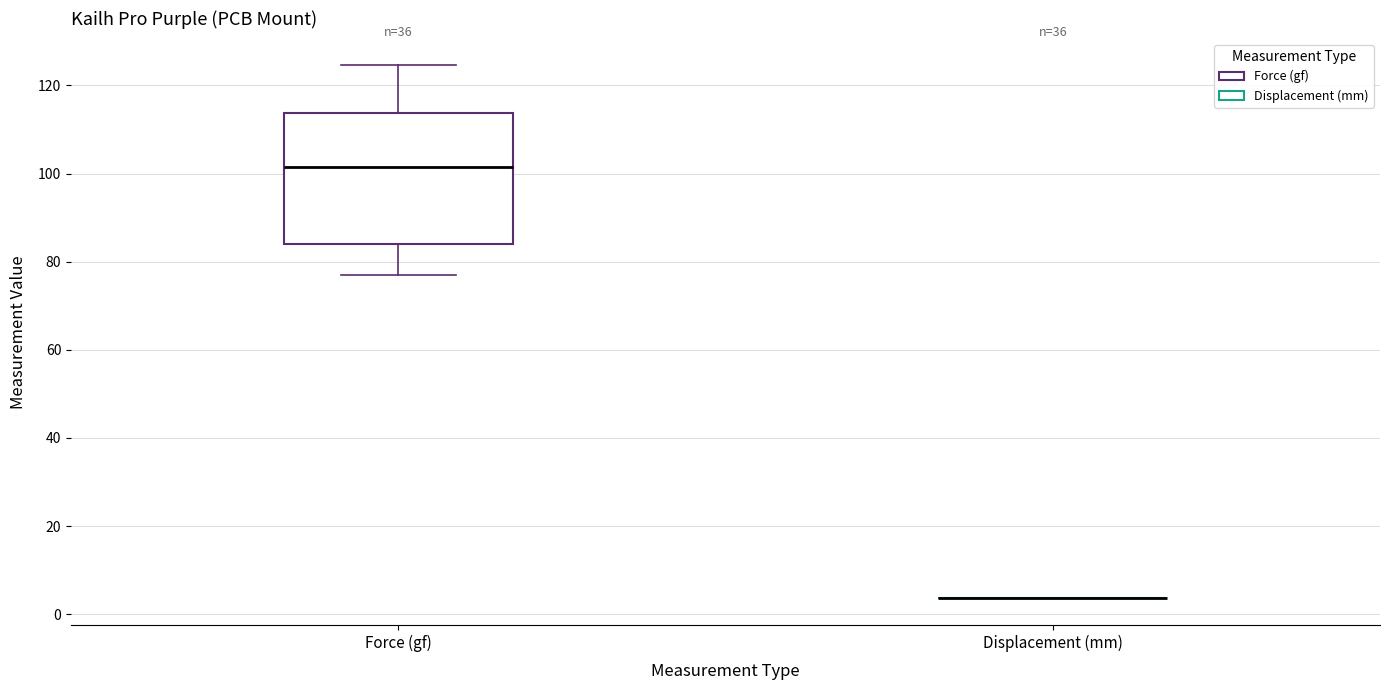

Reading left to right, transcribe this box plot: for each box, give where its median line is, the range the box spans, and where its two whiskers end, as read against the y-axis. The values are not printed on the chart, so give them approximately, as read against the axis.

Force (gf): median 102, box 84 to 114, whiskers 78 to 124
Displacement (mm): box collapsed to a line at 4, whiskers 4 to 4